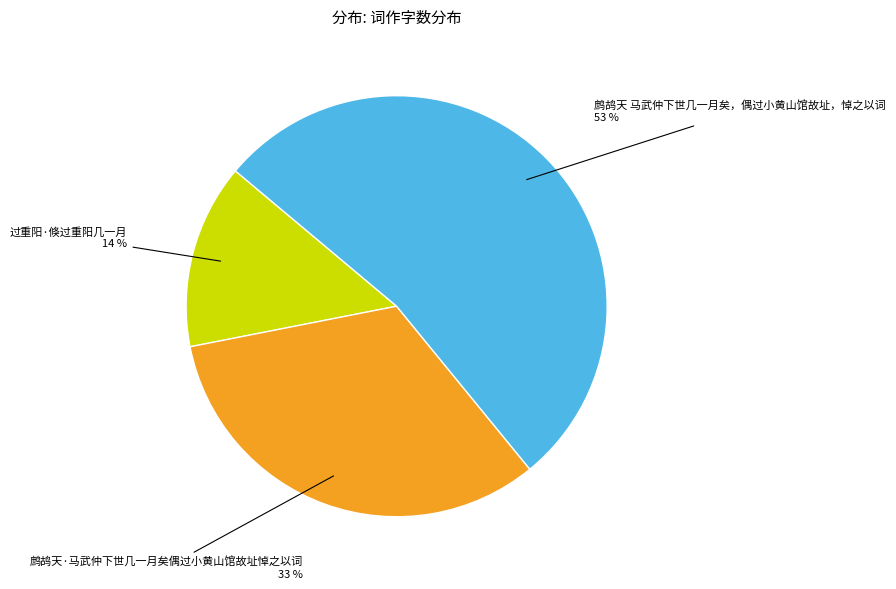

Which category accounts for the majority?

鹧鸪天 马武仲下世几一月矣，偶过小黄山馆故址，悼之以词